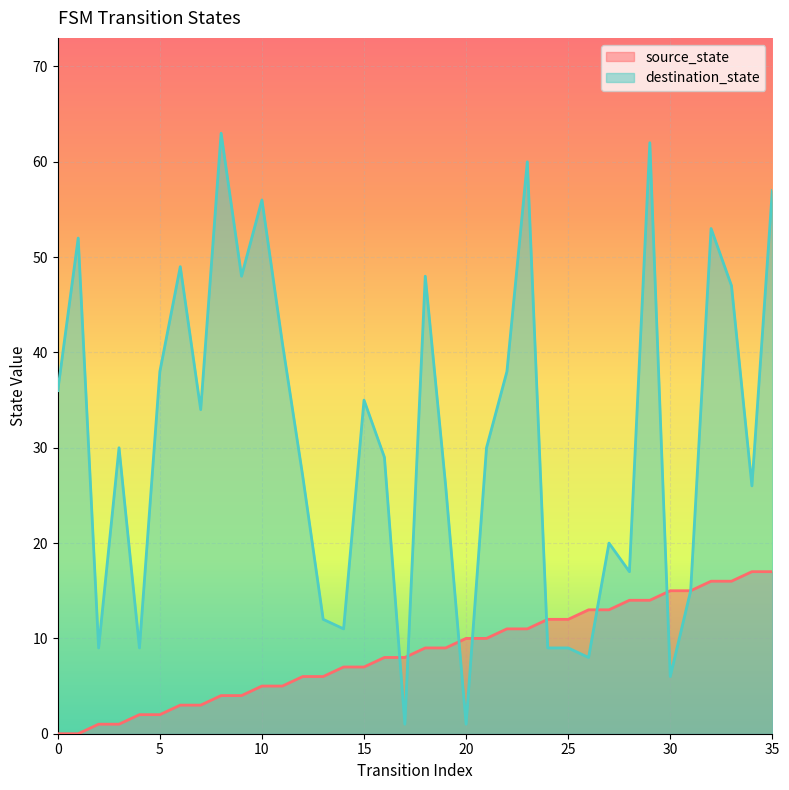

How many lines are shown in the chart?

2